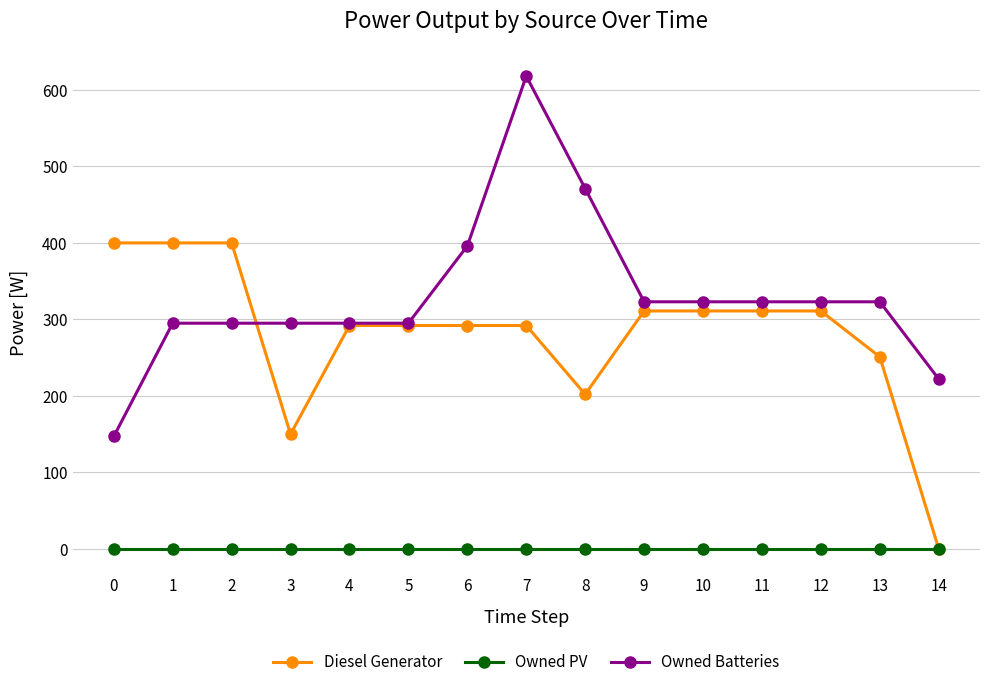

Reading left to right, what are all the values shown in this chart?

Diesel Generator: 0=400	1=400	2=400	3=150	4=292	5=292	6=292	7=292	8=202	9=311	10=311	11=311	12=311	13=251	14=0
Owned PV: 0=0	1=0	2=0	3=0	4=0	5=0	6=0	7=0	8=0	9=0	10=0	11=0	12=0	13=0	14=0
Owned Batteries: 0=147	1=295	2=295	3=295	4=295	5=295	6=396	7=618	8=471	9=323	10=323	11=323	12=323	13=323	14=222